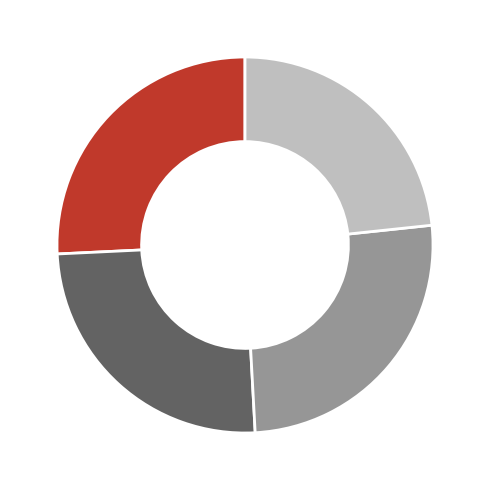

Is there a majority slice in this chart?

No